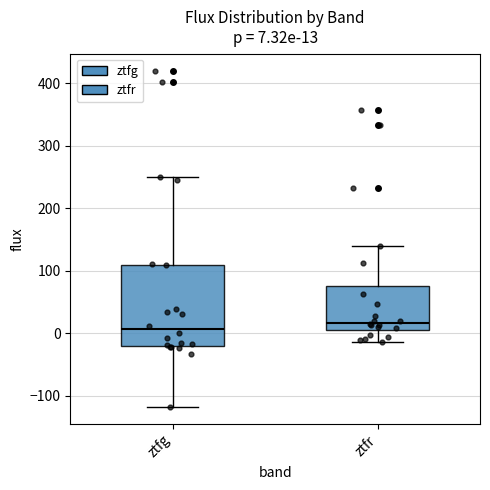

Which box has the highest median line?

ztfr